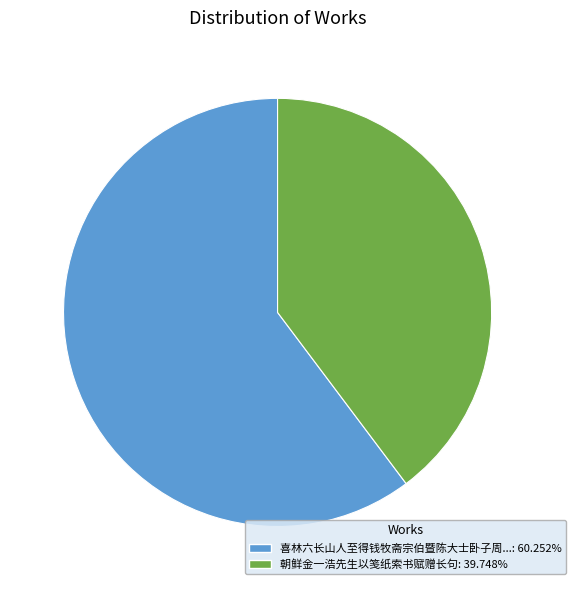

Does any single category account for the majority?

Yes